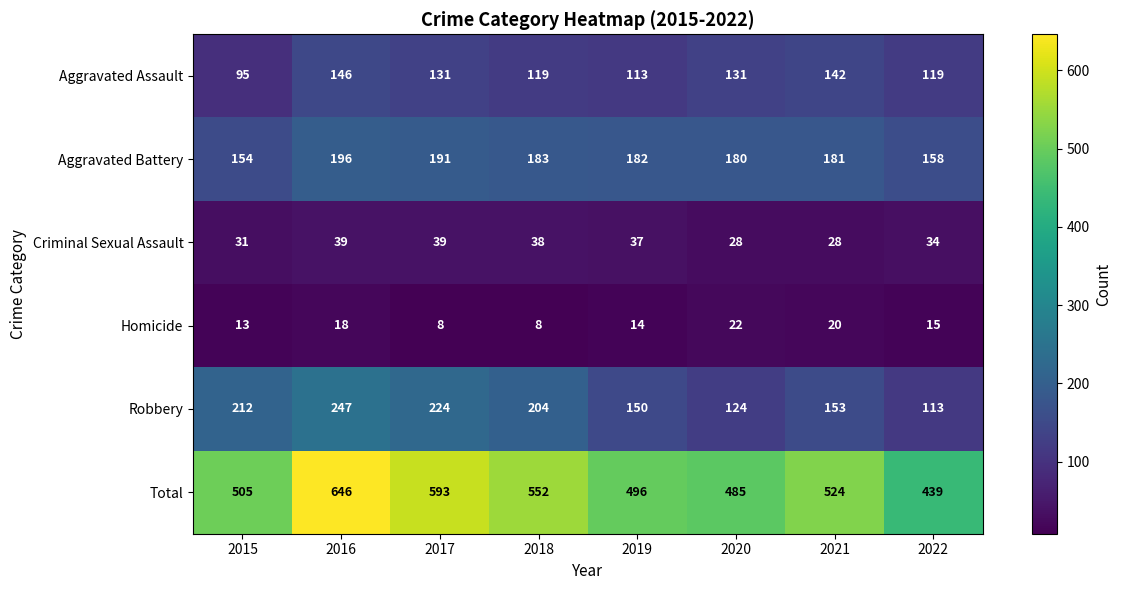

Where does the Robbery series first go above 204?

2015